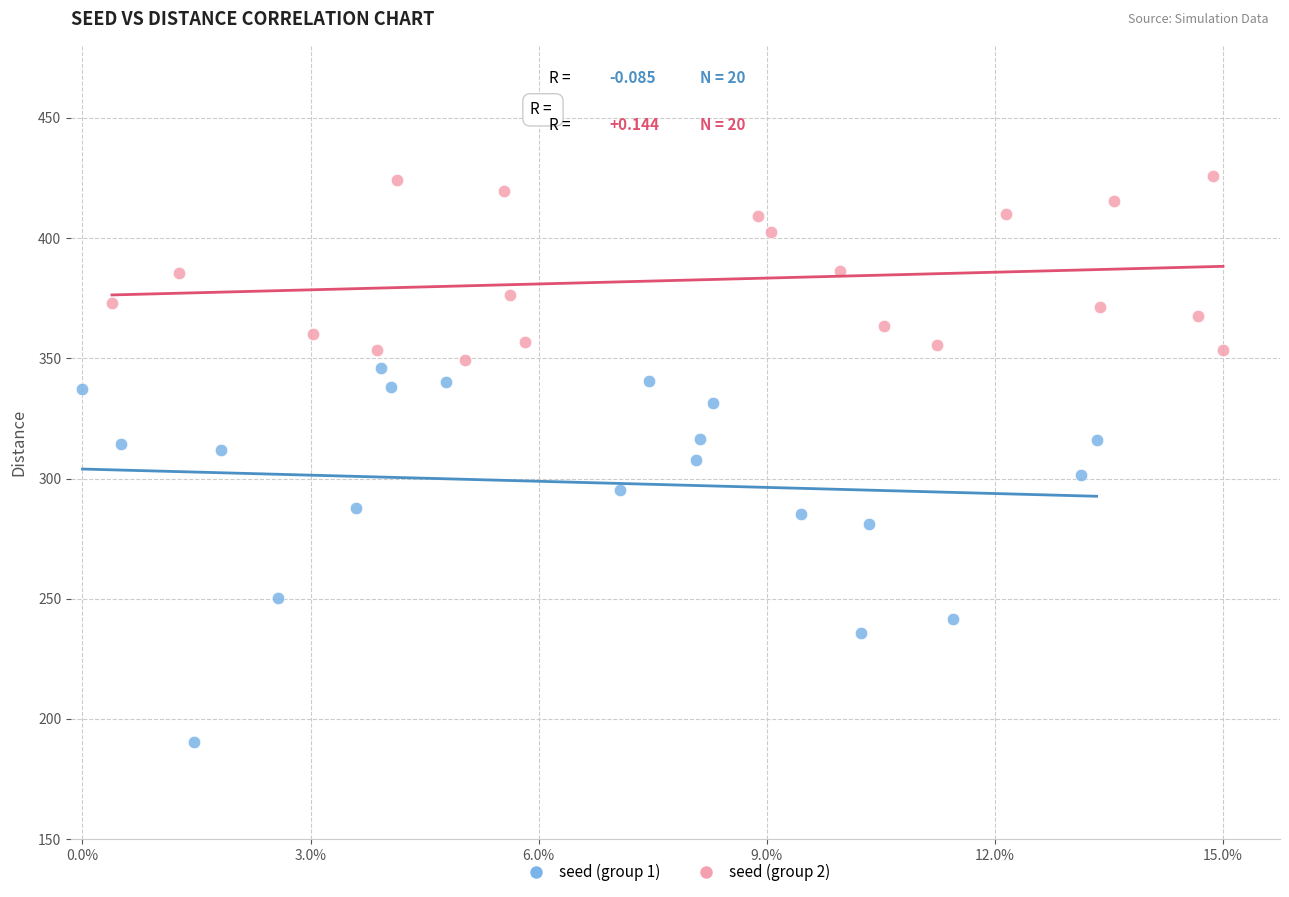

Which series contains the lowest Y value?

seed (group 1)